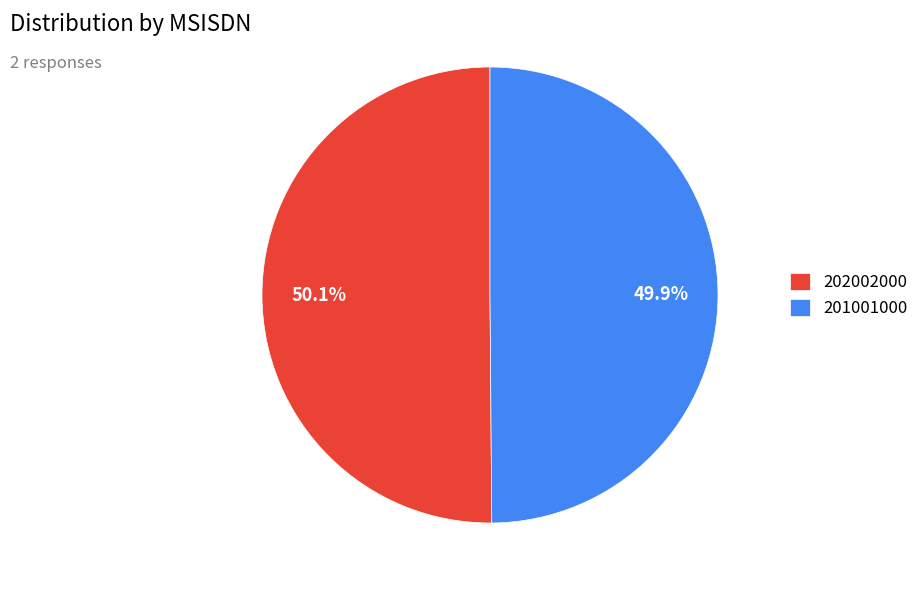

The 201001000 slice represents 63% of the pie. True or false?

False